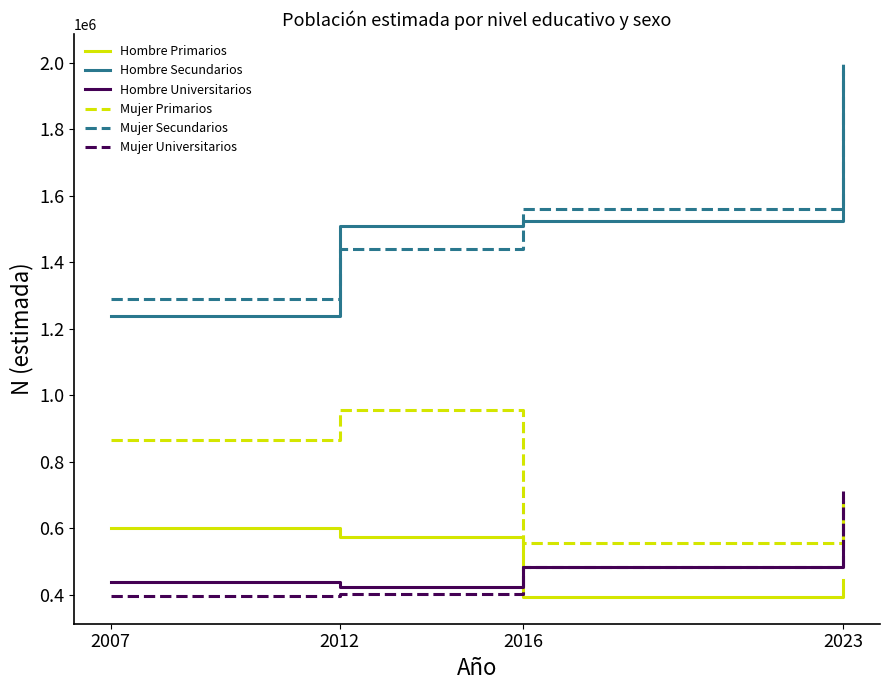

Which label corresponds to the largest value in the chart?

2023